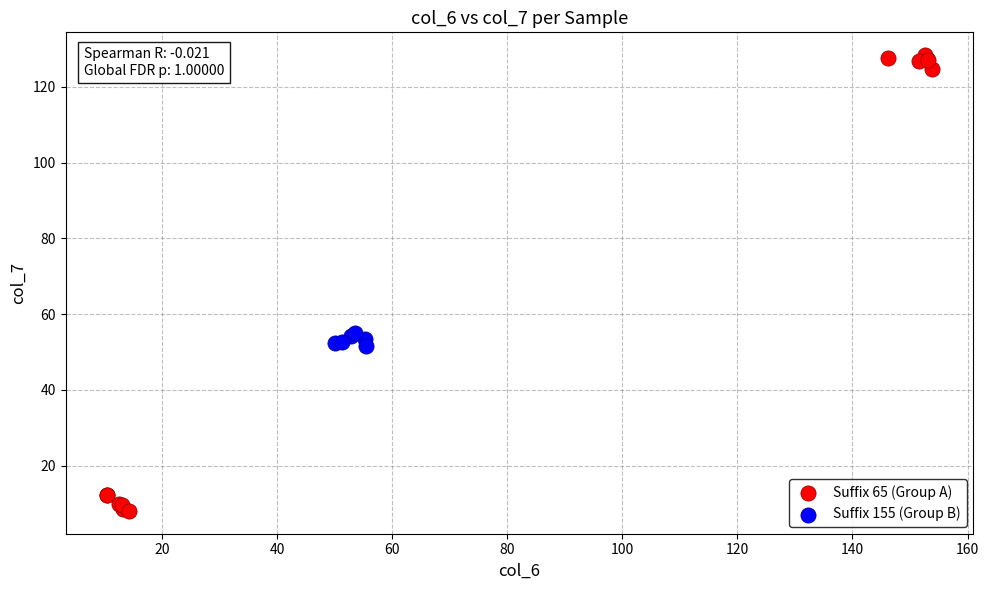

Which series contains the highest Y value?

Suffix 65 (Group A)